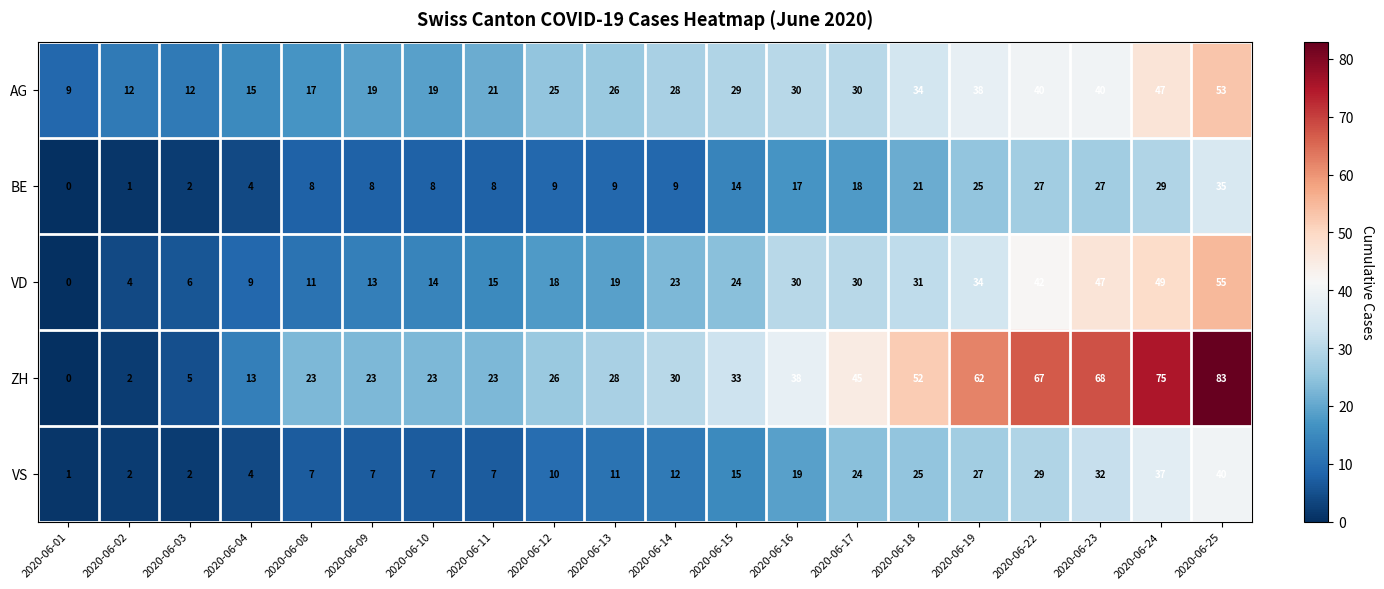

Which series has the largest total across all categories?

ZH